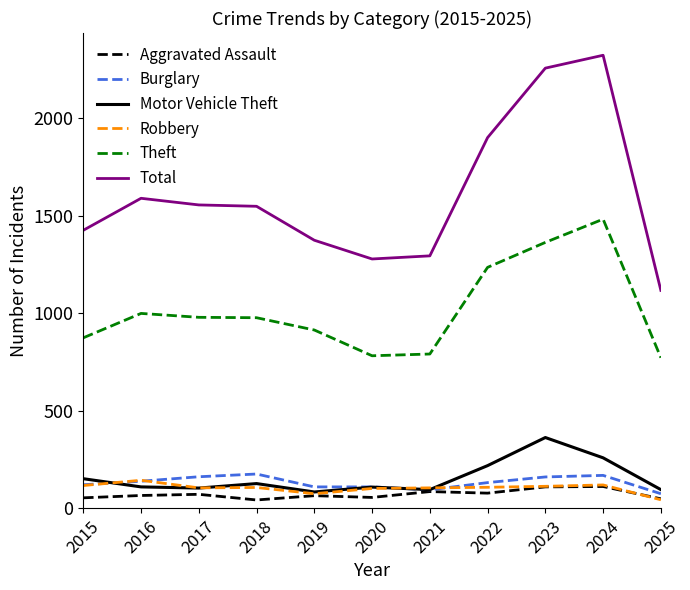

What is the maximum value for Motor Vehicle Theft?

363